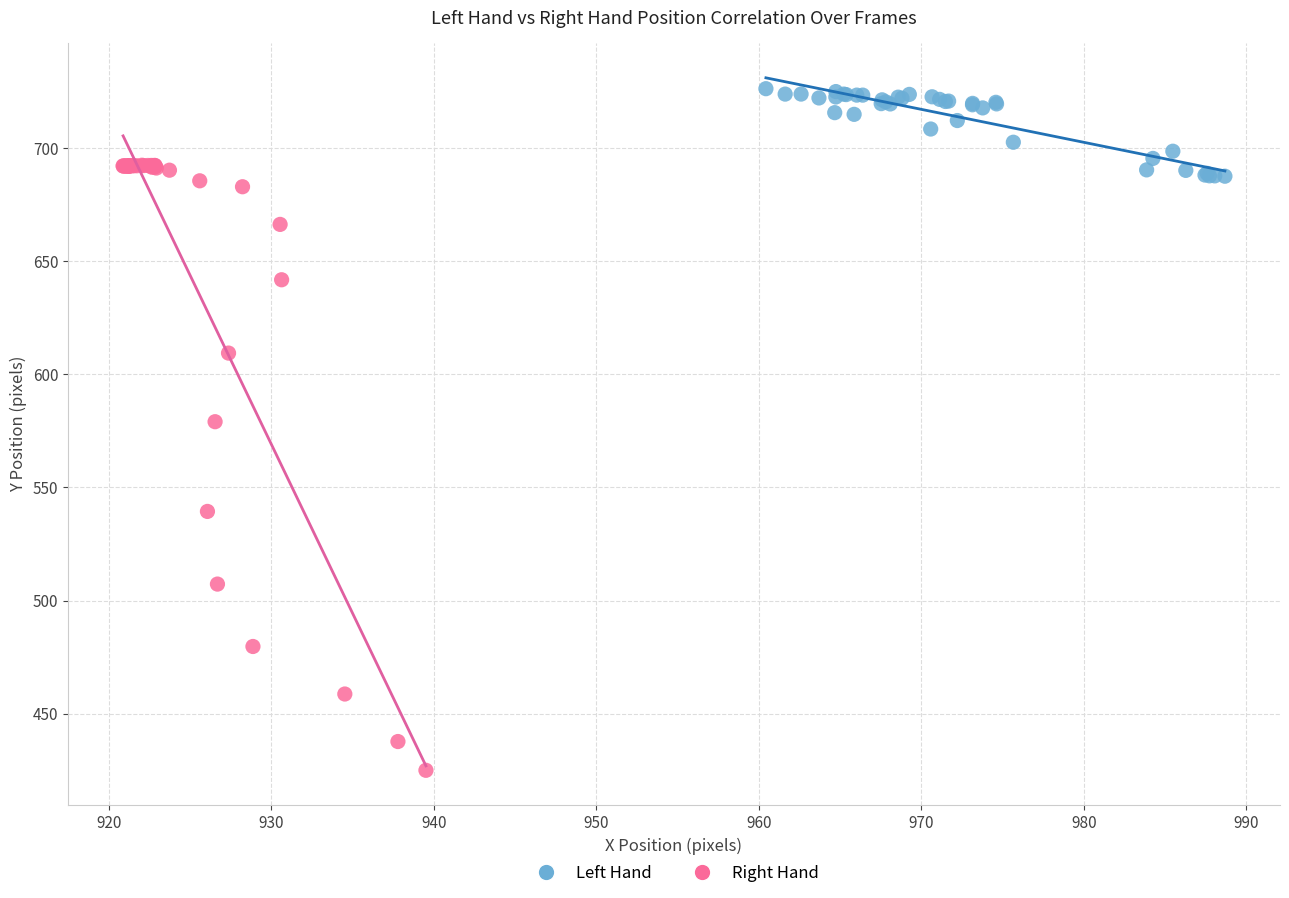

Which series contains the highest Y value?

Left Hand